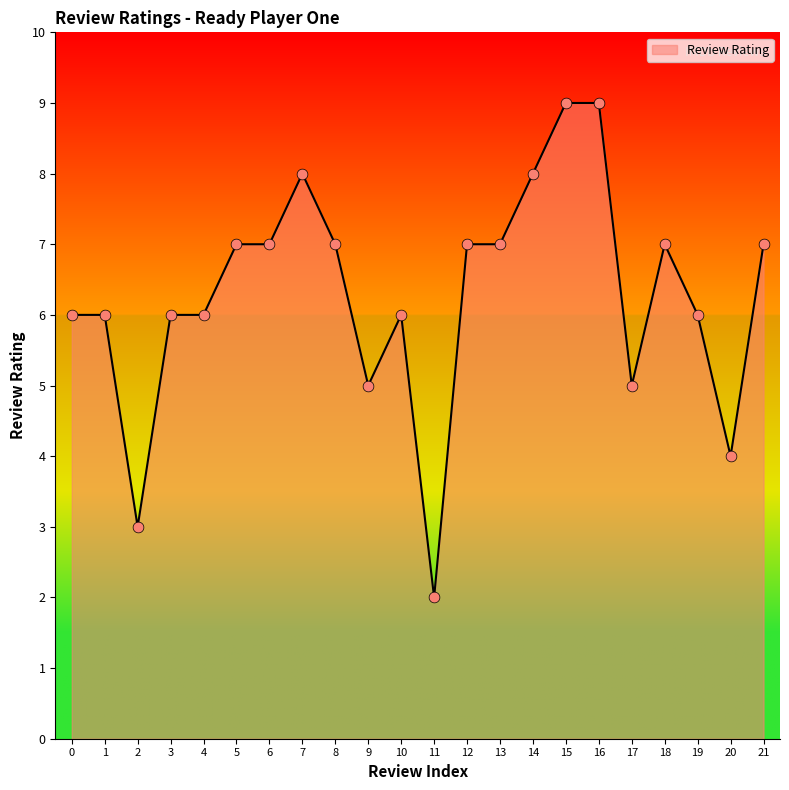

Which has a higher value, 21 or 15?

15